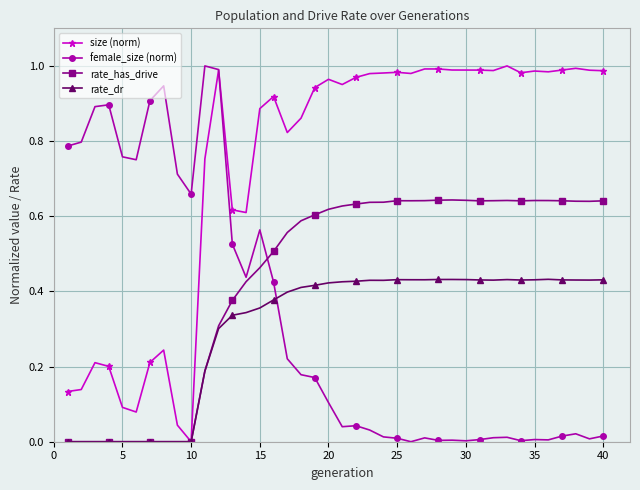

True or false: female_size (norm) has more than 0 points higher than both neighbors.

True